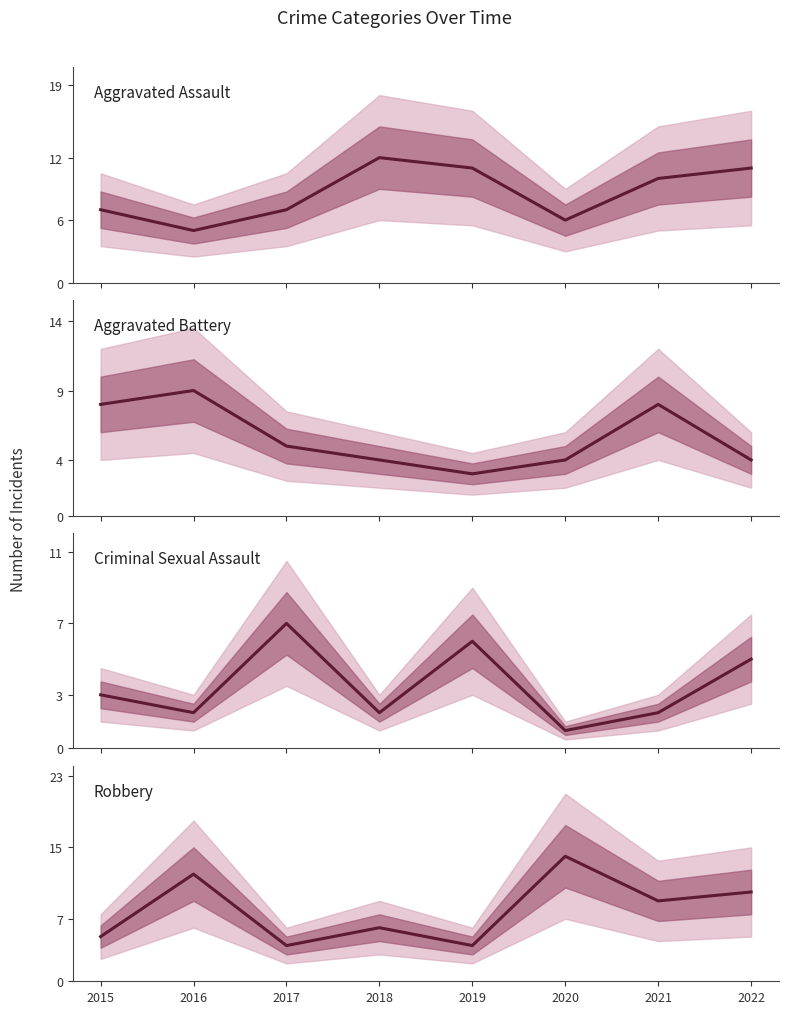

In Robbery, how many points are lower than both neighbors (excluding endpoints)?

3